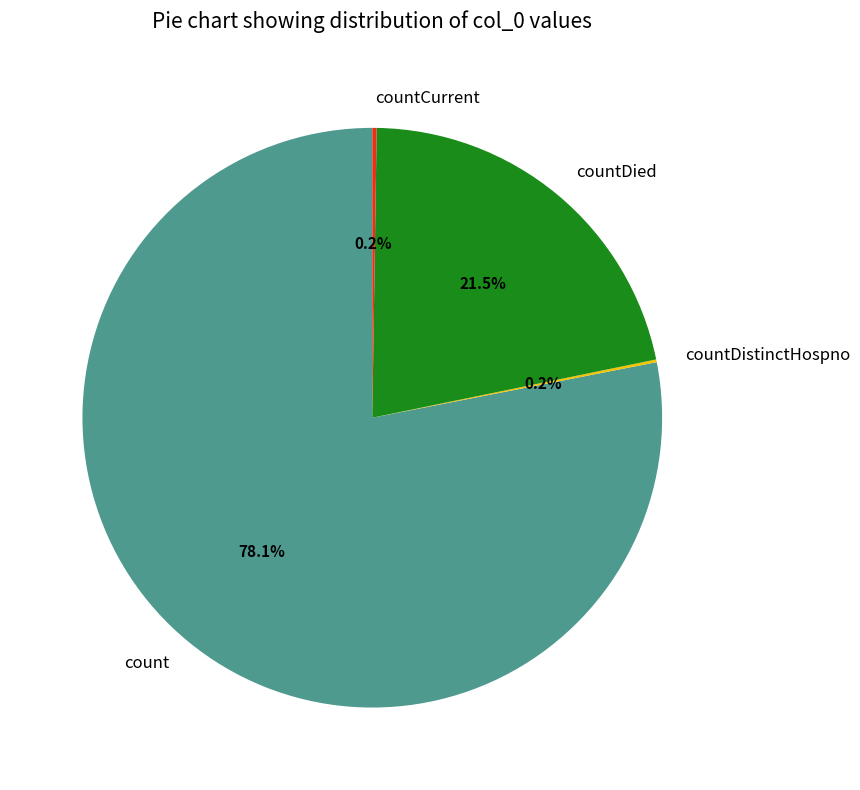

Which category accounts for the majority?

count